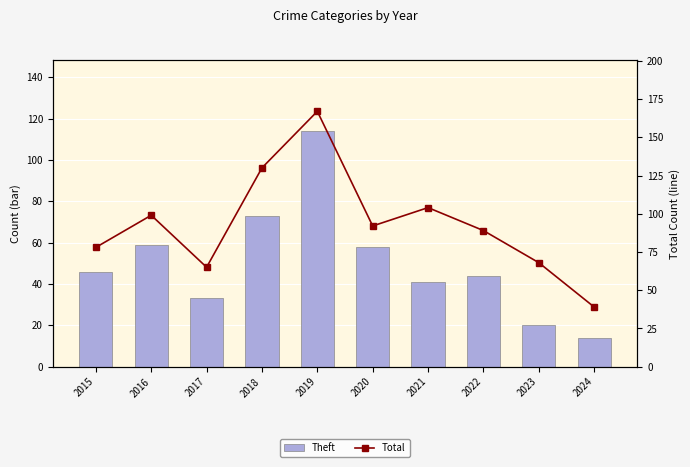

Reading right to left, extract all data points from this chart.

Theft: 2024=14	2023=20	2022=44	2021=41	2020=58	2019=114	2018=73	2017=33	2016=59	2015=46
Total: 2024=39	2023=68	2022=89	2021=104	2020=92	2019=167	2018=130	2017=65	2016=99	2015=78